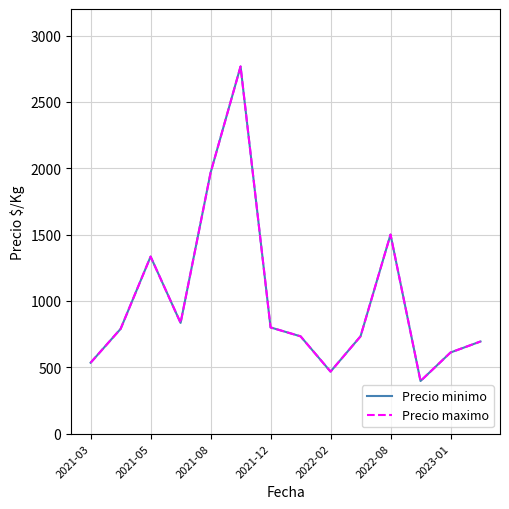

What is the value of the Precio minimo point at the 14th from the left?

694